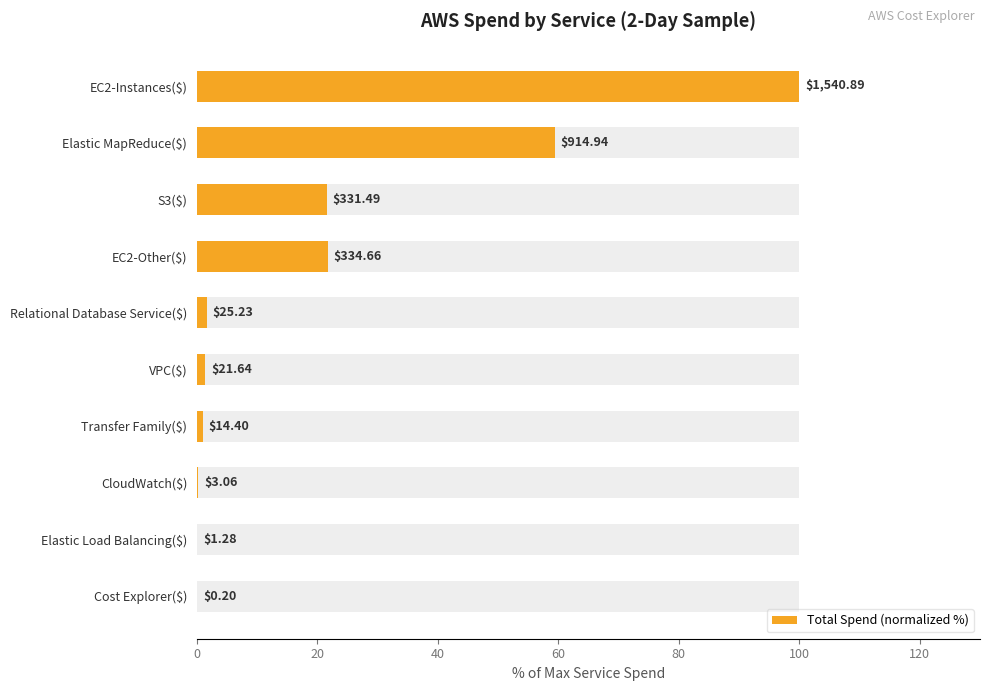

What is the value of the 9th bar from the left?

0.1